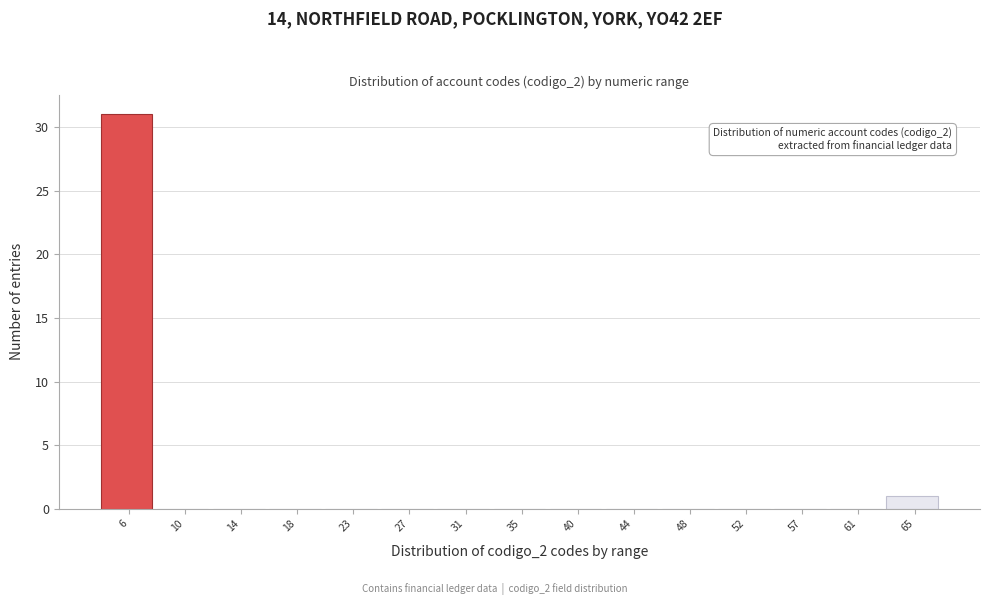

Reading right to left, list all the values displayed in this chart.

65=1	61=0	57=0	52=0	48=0	44=0	40=0	35=0	31=0	27=0	23=0	18=0	14=0	10=0	6=31